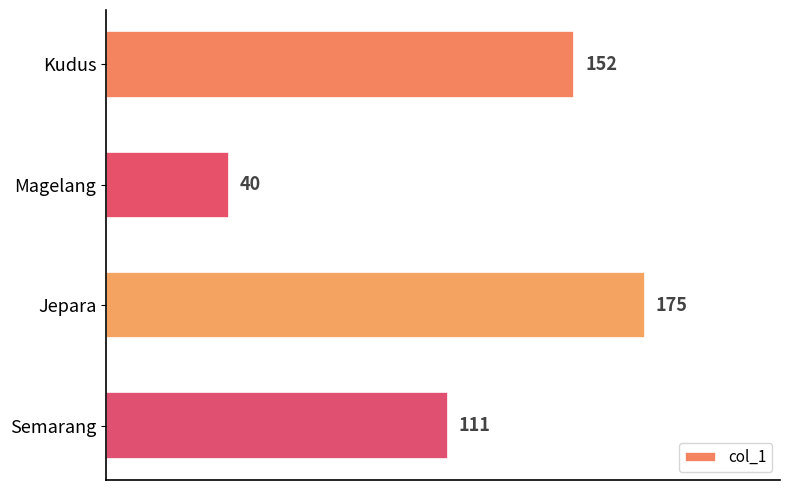

Is it true that the value at Kudus is 152?

True